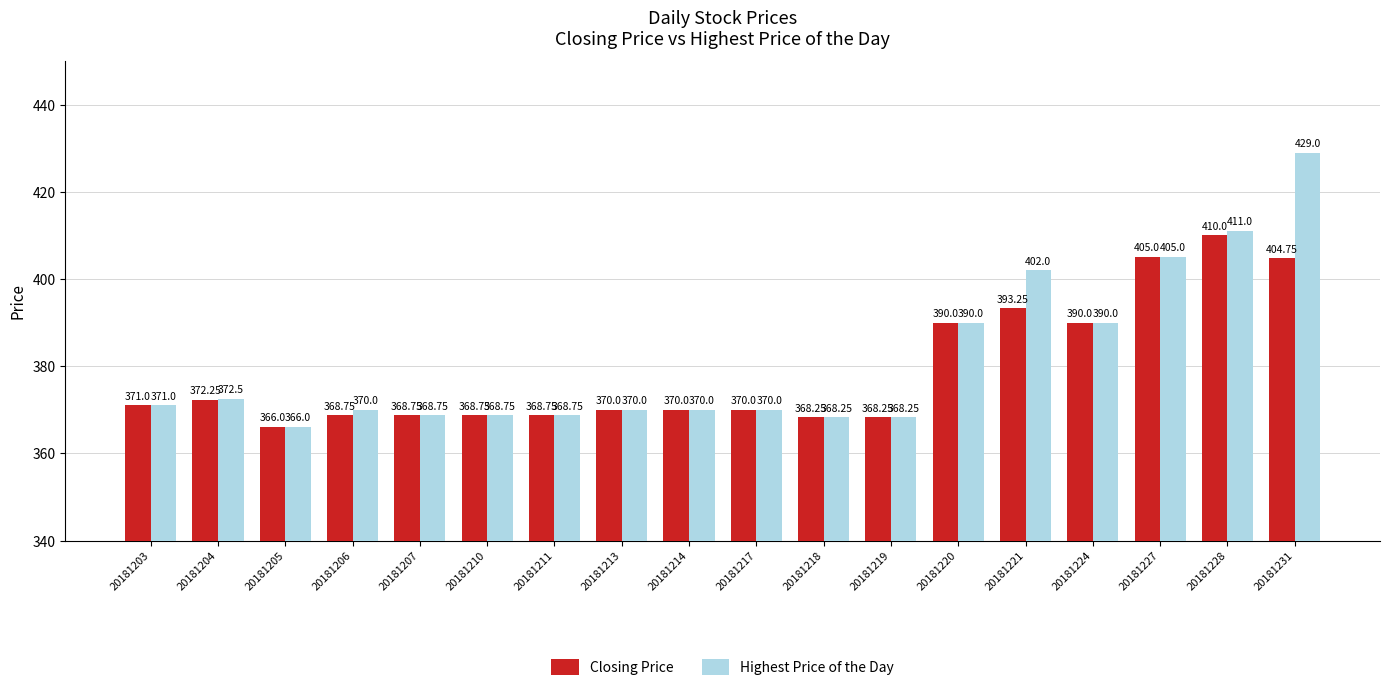

What is the difference between the second highest and minimum values in the Highest Price of the Day series?

45.0